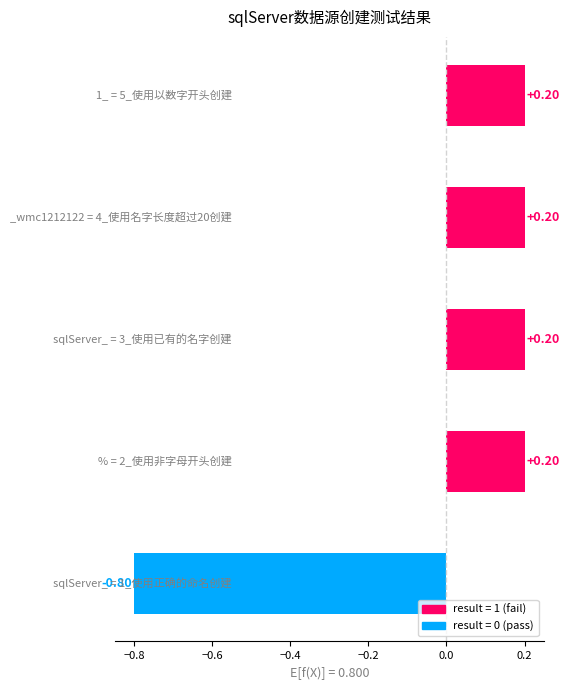

What is the difference between the maximum and minimum values?

1.0